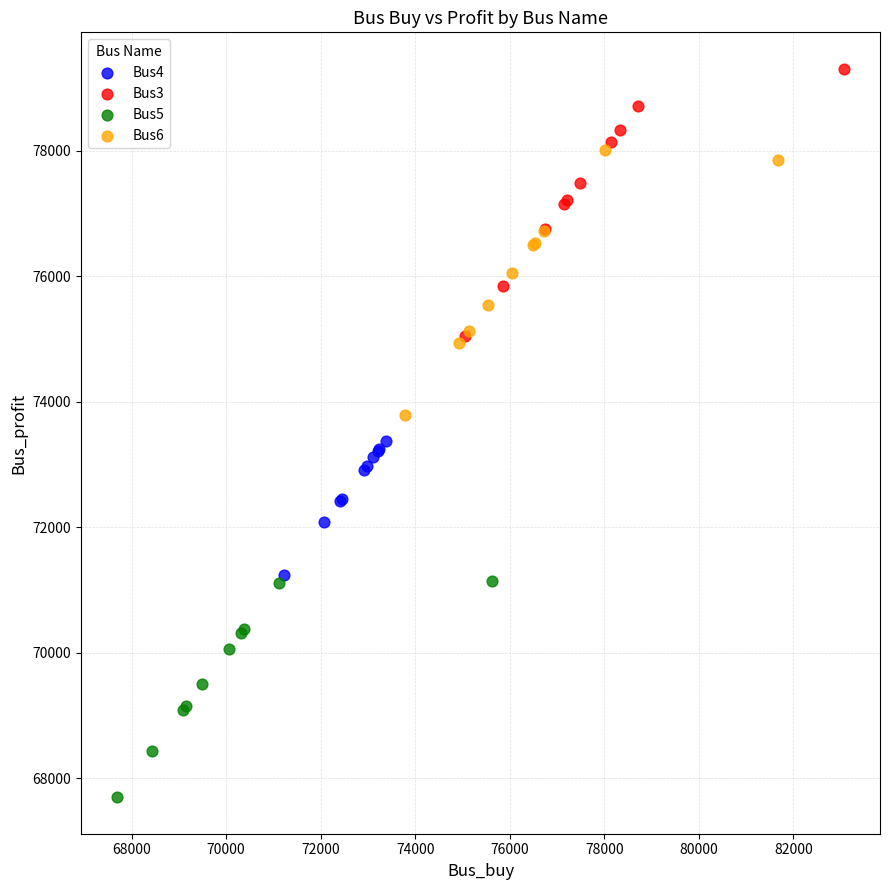

Which series contains the highest Y value?

Bus3